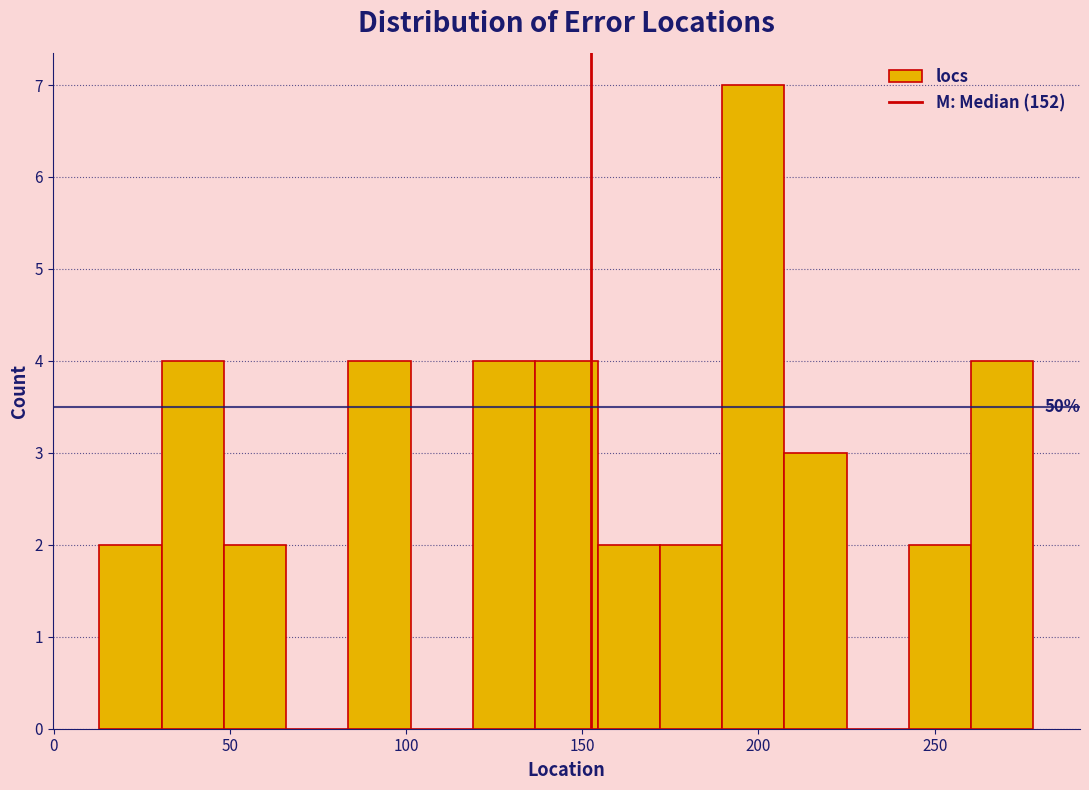

Read against the x-axis, roughly where is the centre of the tallest bar?

200